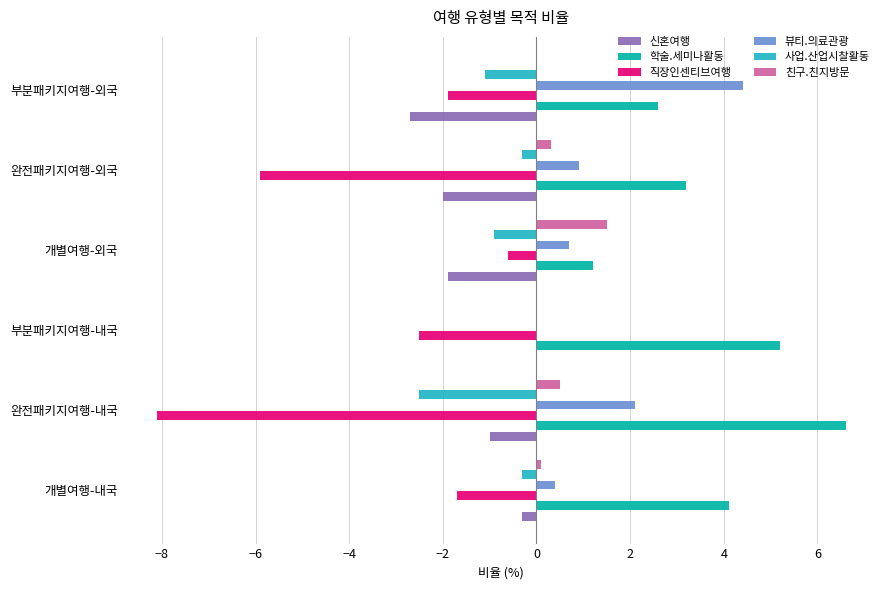

At which category does the chart reach its peak across all series?

완전패키지여행-내국